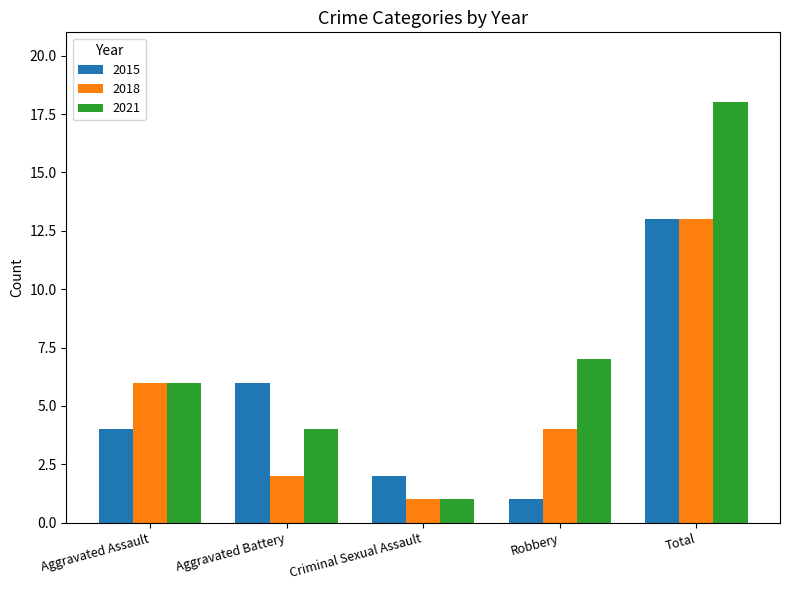

What is the difference between the 2015 values at Robbery and Total?

12